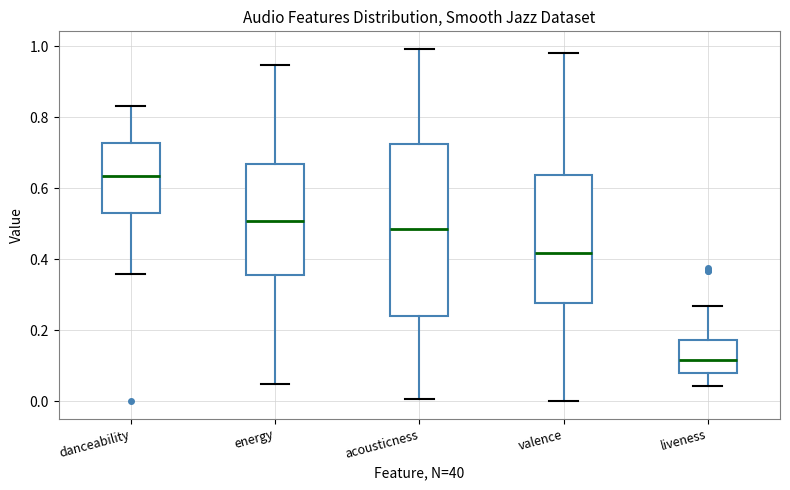

Reading left to right, read every box against the y-axis: the position of its median line, the range the box covers, and the ends of its whiskers. The values are not printed on the chart, so give them approximately, as read against the axis.

danceability: median 0.64, box 0.52 to 0.72, whiskers 0.36 to 0.84
energy: median 0.50, box 0.36 to 0.66, whiskers 0.04 to 0.94
acousticness: median 0.48, box 0.24 to 0.72, whiskers 0.00 to 1.00
valence: median 0.42, box 0.28 to 0.64, whiskers 0.00 to 0.98
liveness: median 0.12, box 0.08 to 0.18, whiskers 0.04 to 0.26